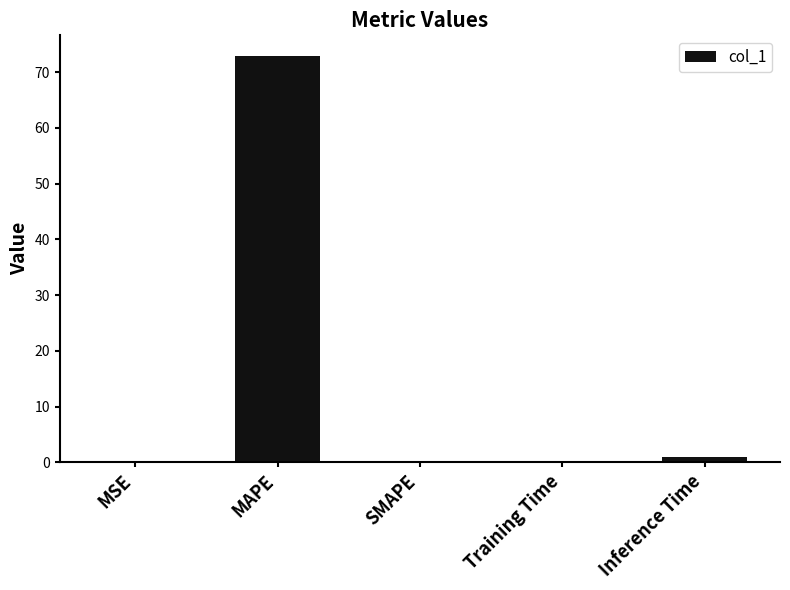

Which has a higher value, Training Time or MAPE?

MAPE